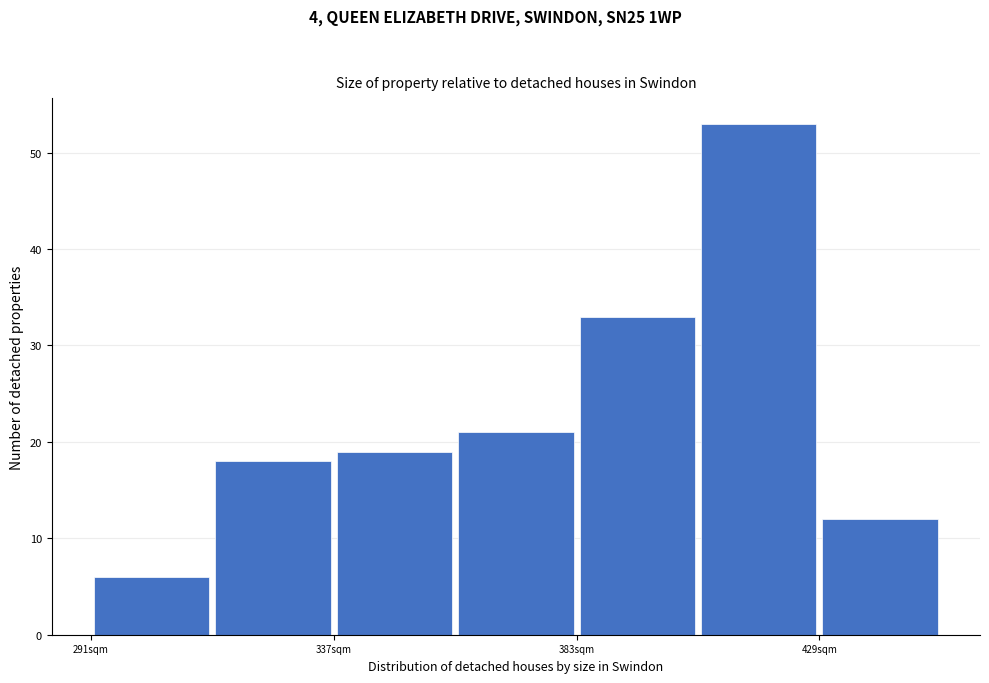

Which range on the x-axis has the tallest bar?

406 to 429